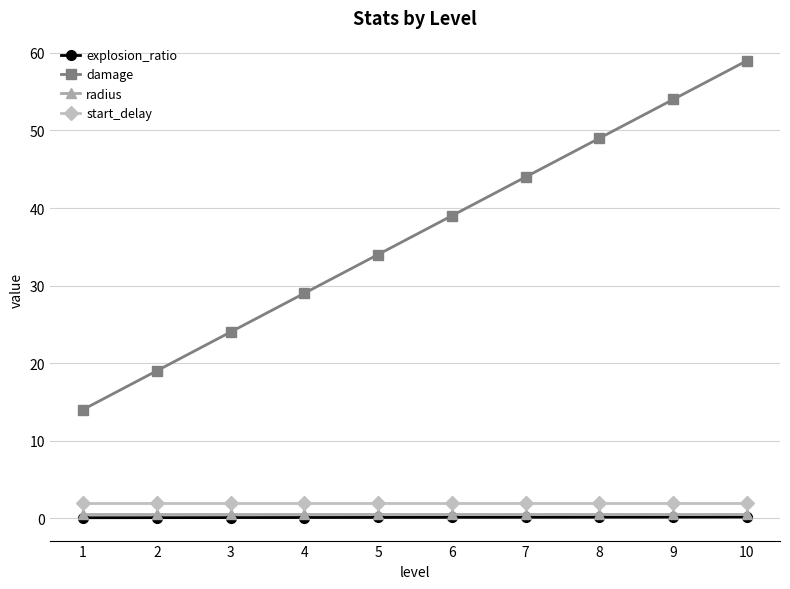

Rank the categories by damage value from lowest to highest.

1, 2, 3, 4, 5, 6, 7, 8, 9, 10